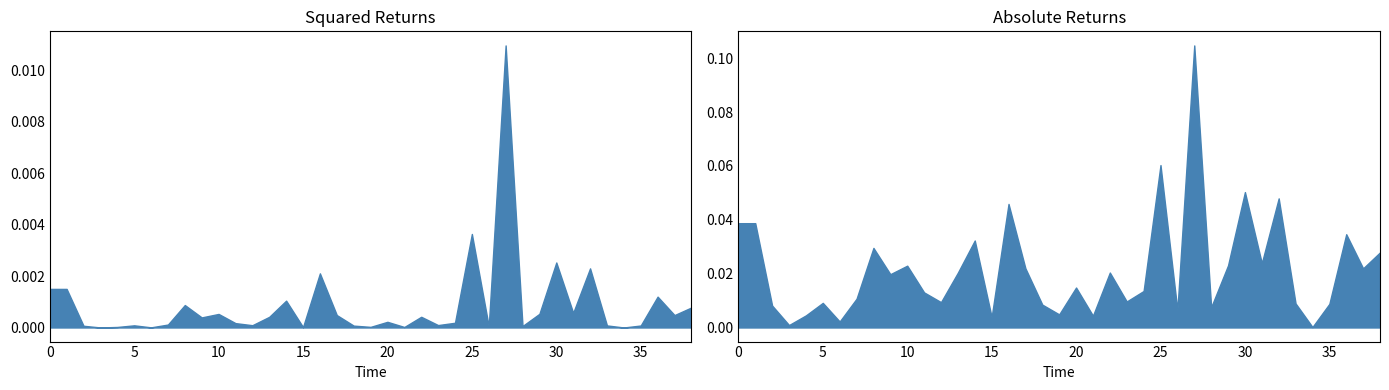

What is the ratio of the value at 23 to the value at 28?

0.9